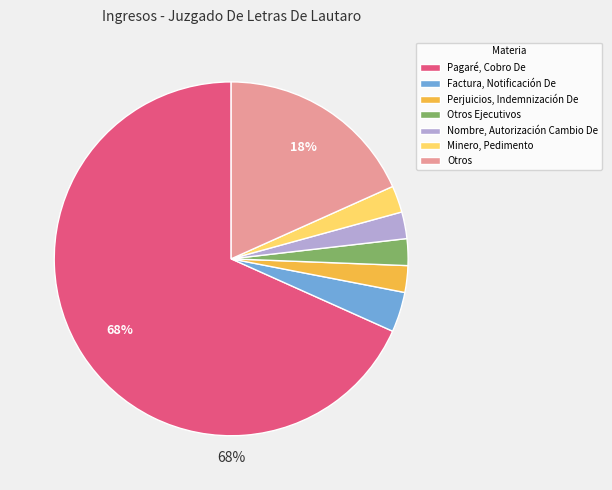

The Minero, Pedimento slice represents 9% of the pie. True or false?

False